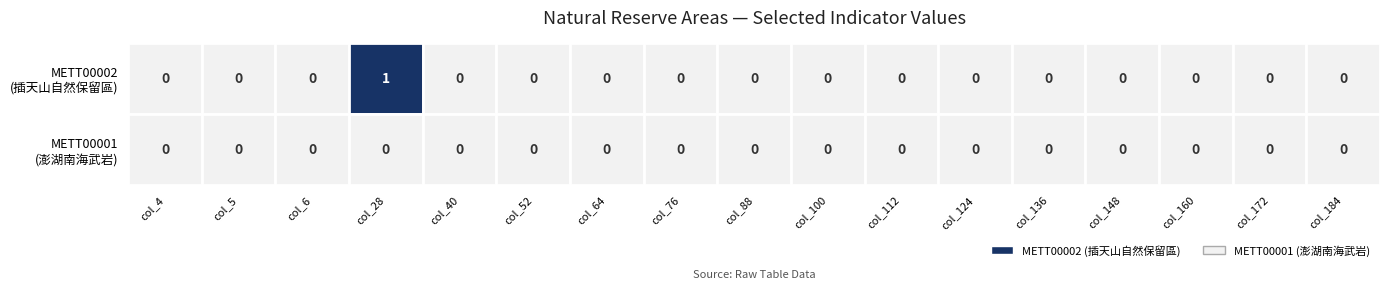

At how many categories does at least one series exceed 0?

1